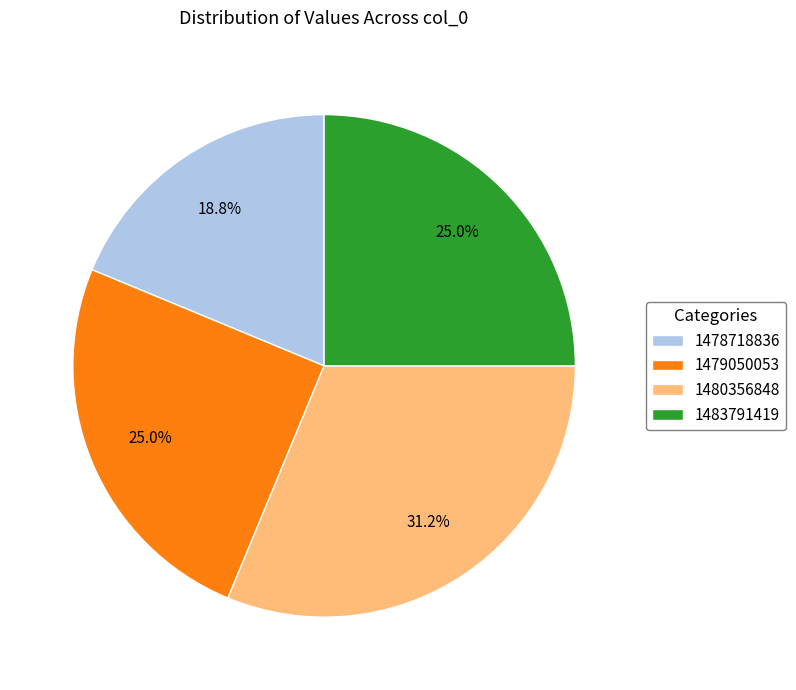

What is the smallest slice in the pie chart?

1478718836